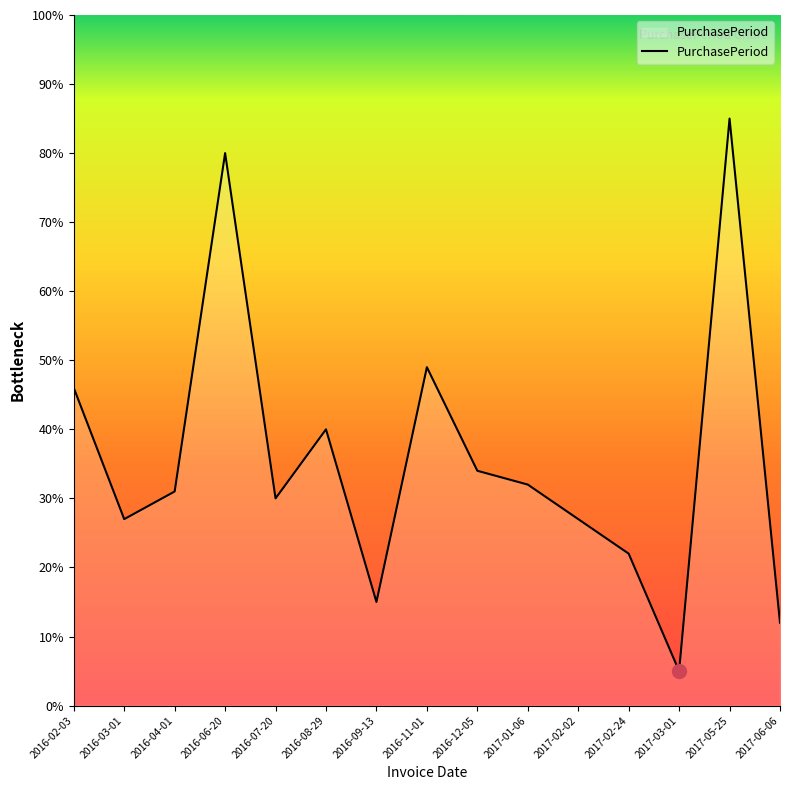

At which label does the data first exceed 31?

2016-02-03